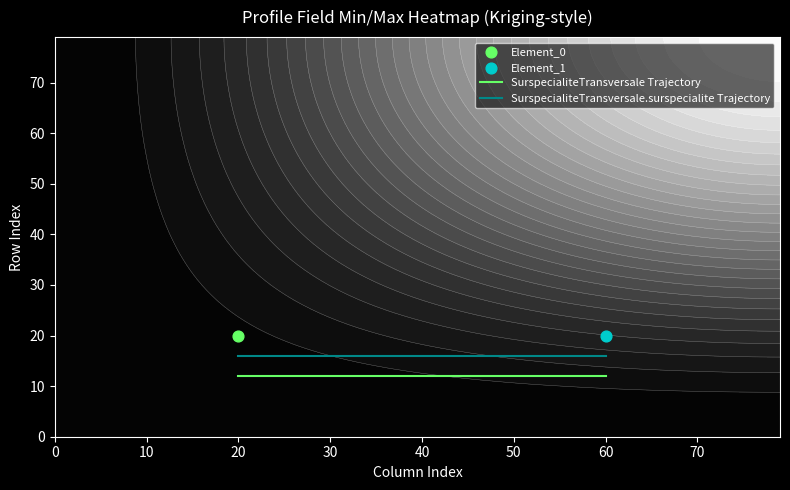

Reading left to right, extract all data points from this chart.

SurspecialiteTransversale Trajectory: 12	12
SurspecialiteTransversale.surspecialite Trajectory: 16	16